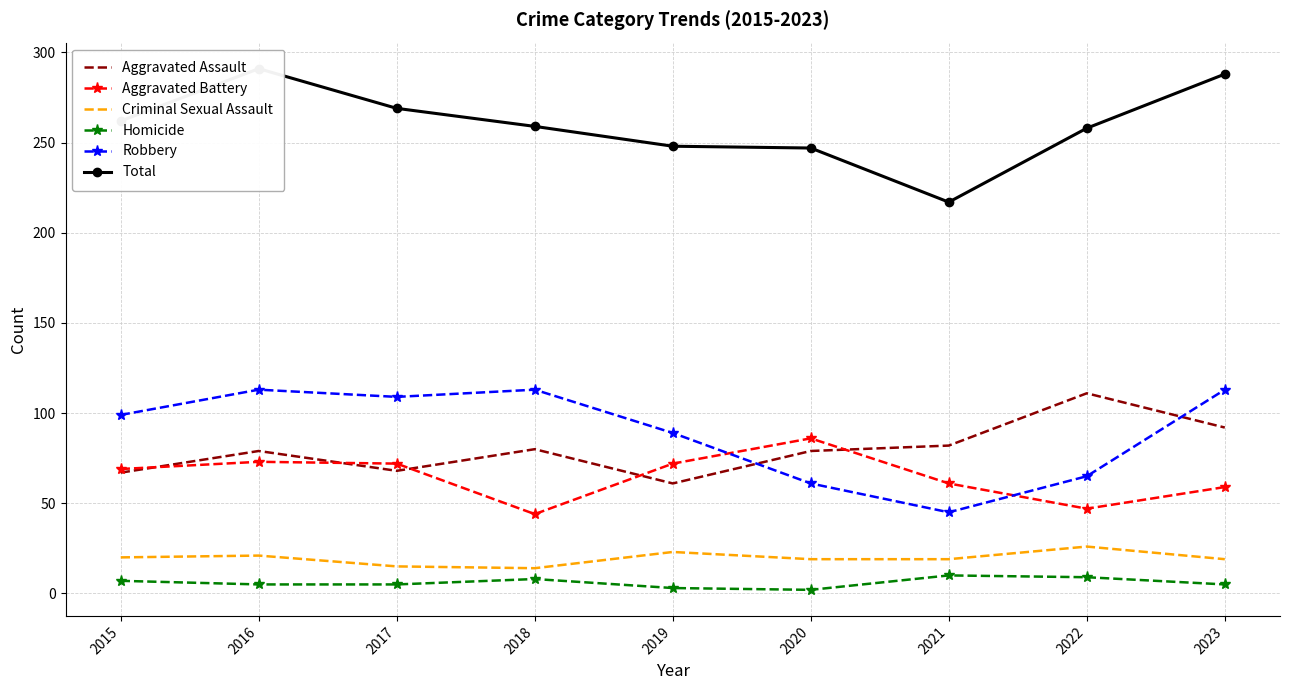

How many Homicide values are between 5 and 8?

5